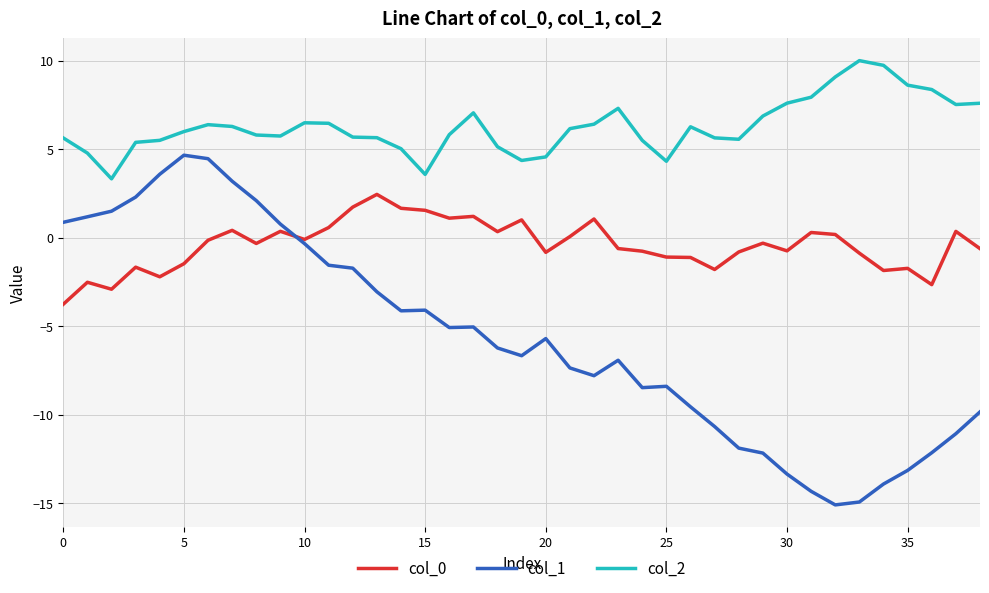

Which series has the widest spread of values?

col_1